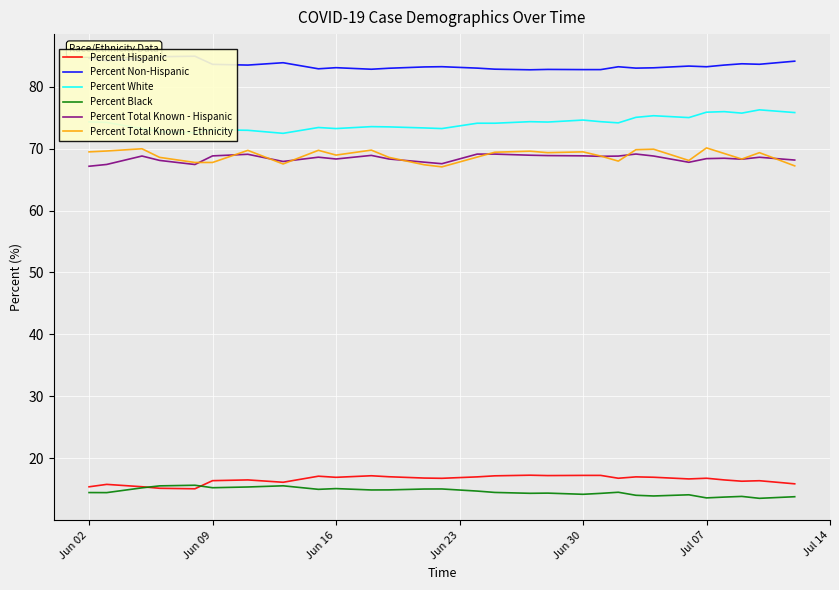

True or false: Percent White and Percent Hispanic cross at least once.

False